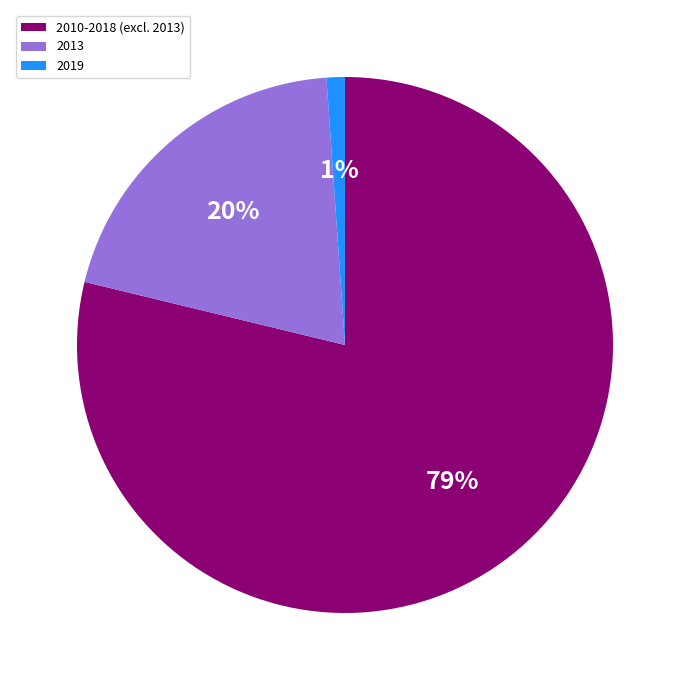

Which has a higher value, 2019 or 2010-2018 (excl. 2013)?

2010-2018 (excl. 2013)